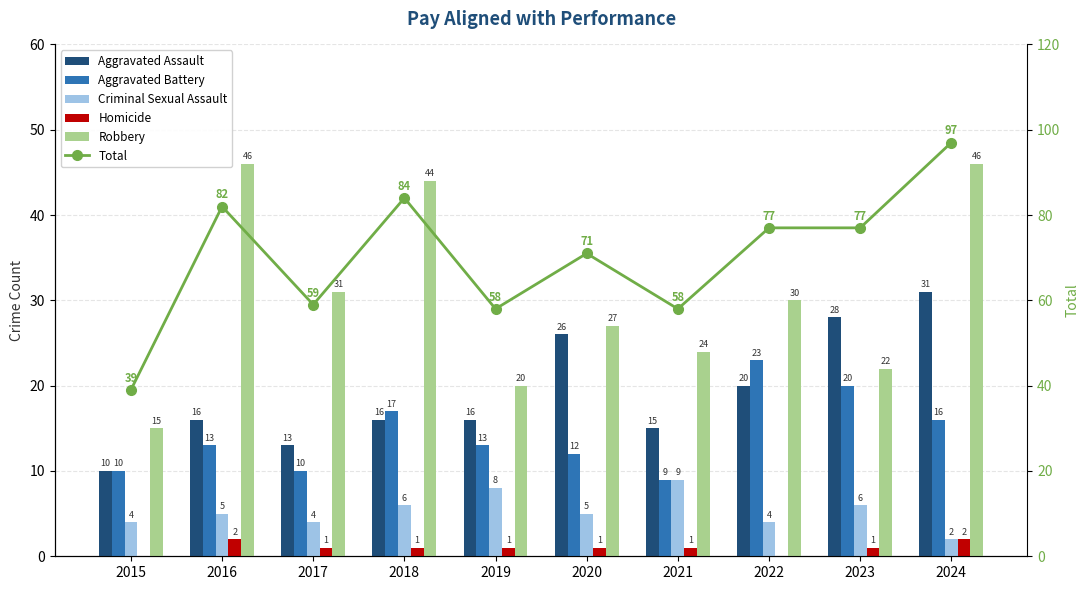

Between 2015 and 2018, which is larger?

2018